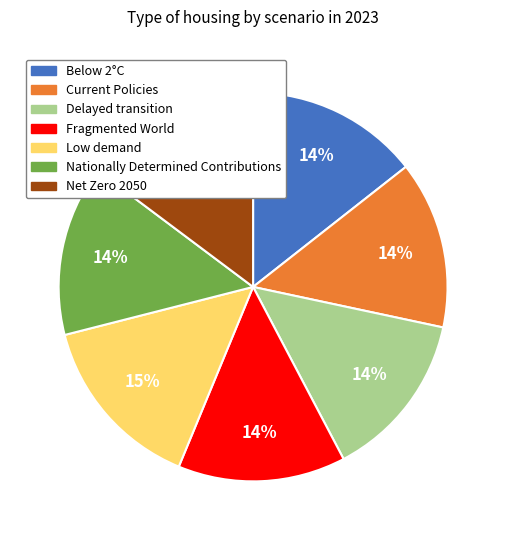

How many slices are in this pie chart?

7